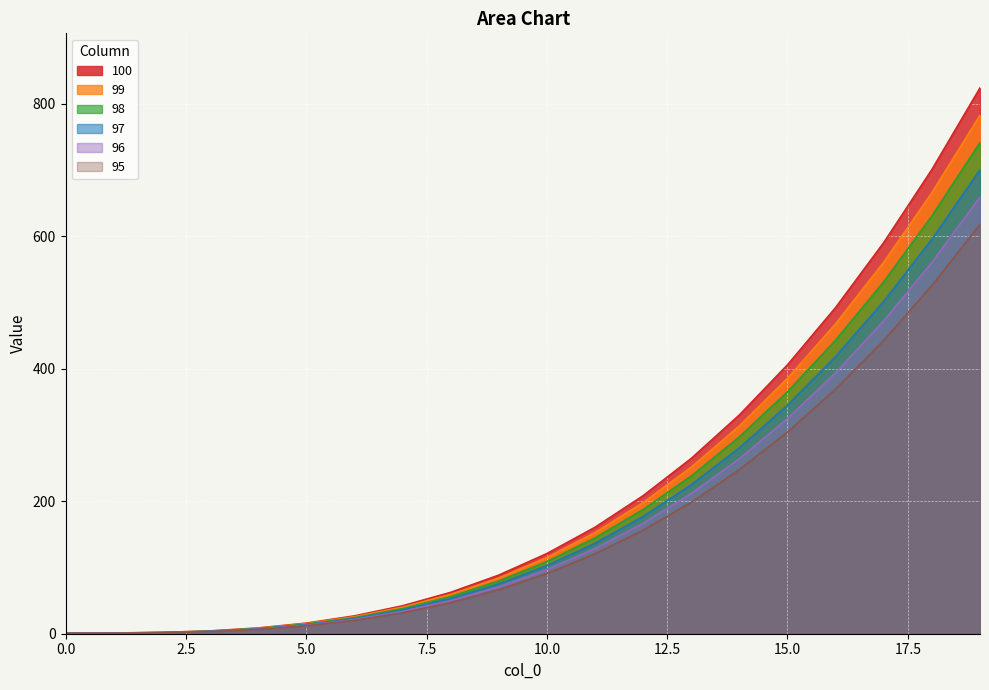

True or false: 98 and 97 intersect in this chart.

False